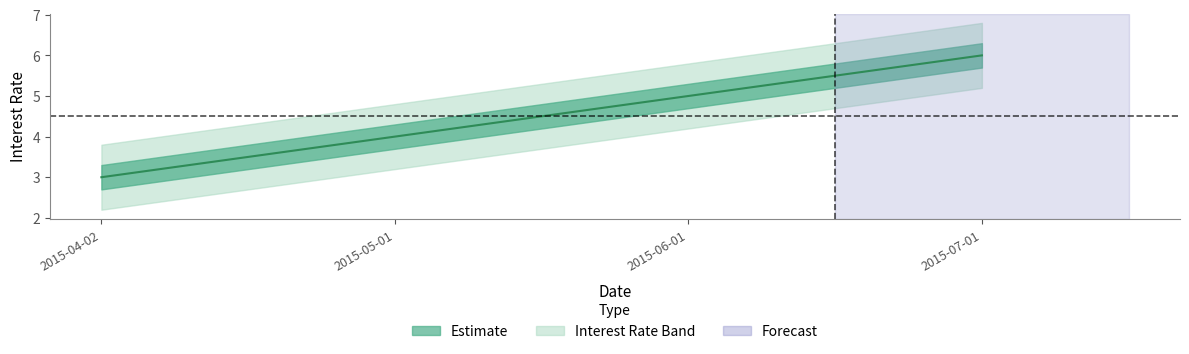

Reading left to right, extract all data points from this chart.

2015-04-02=3	2015-05-01=4	2015-06-01=5	2015-07-01=6